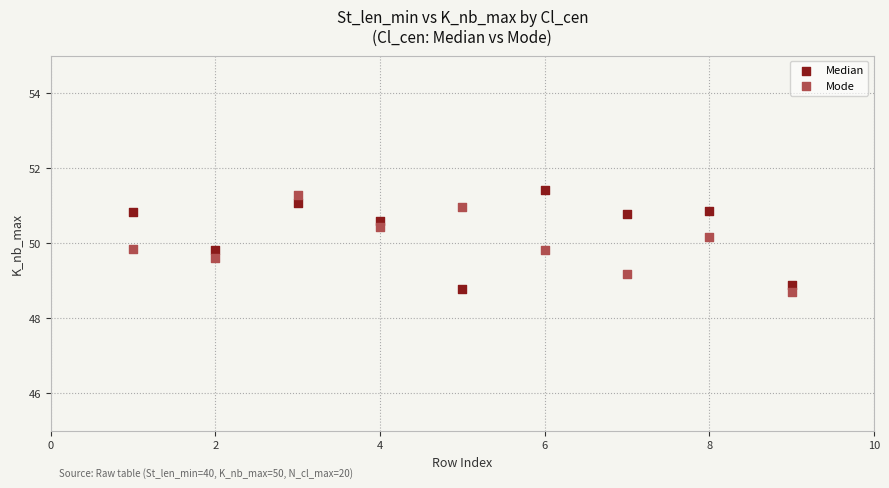

Which series reaches the maximum Y coordinate?

Median